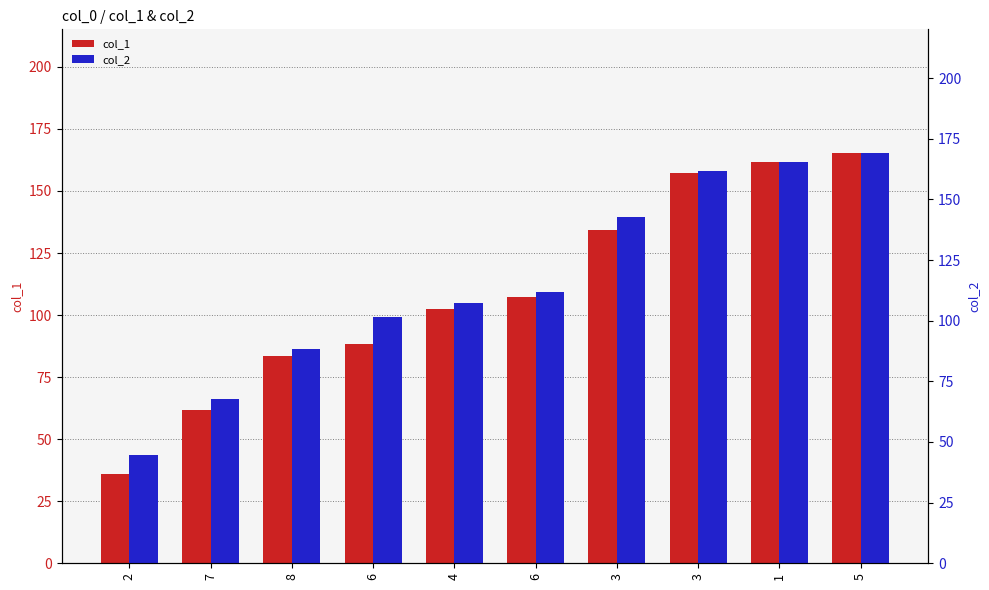

What is the value of the col_2 bar at the 4th from the left?

101.6